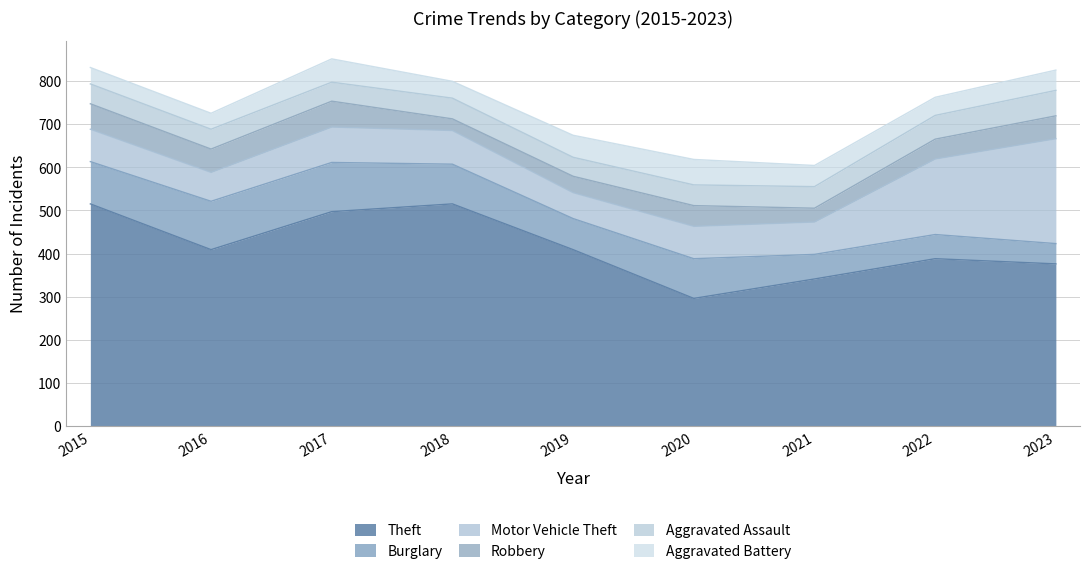

What is the minimum value for Aggravated Battery?

37